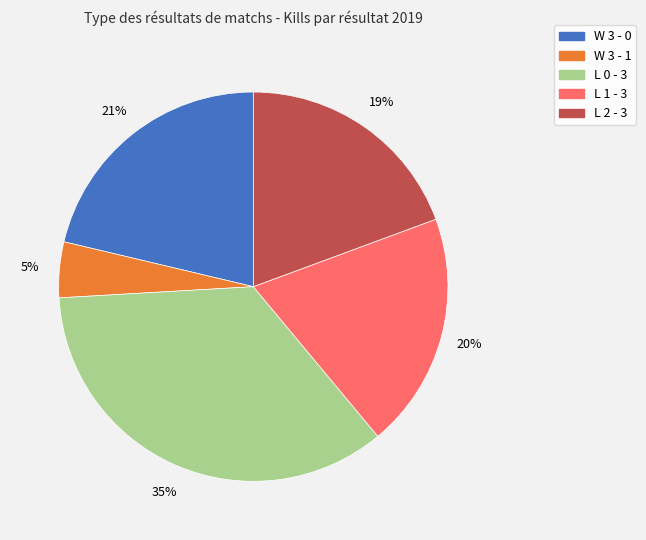

Does any single category account for the majority?

No